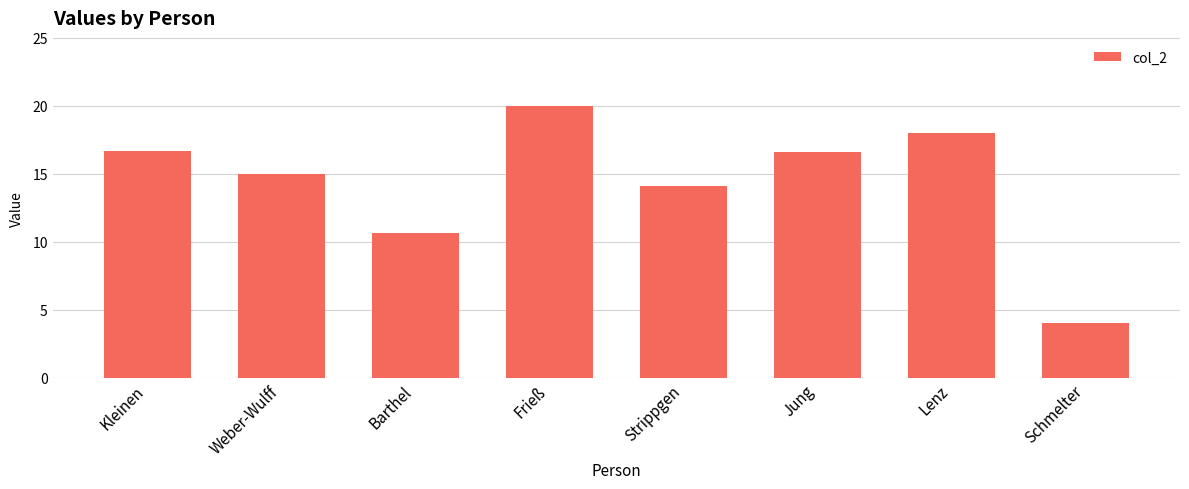

What is the difference between the maximum and minimum values?

16.0